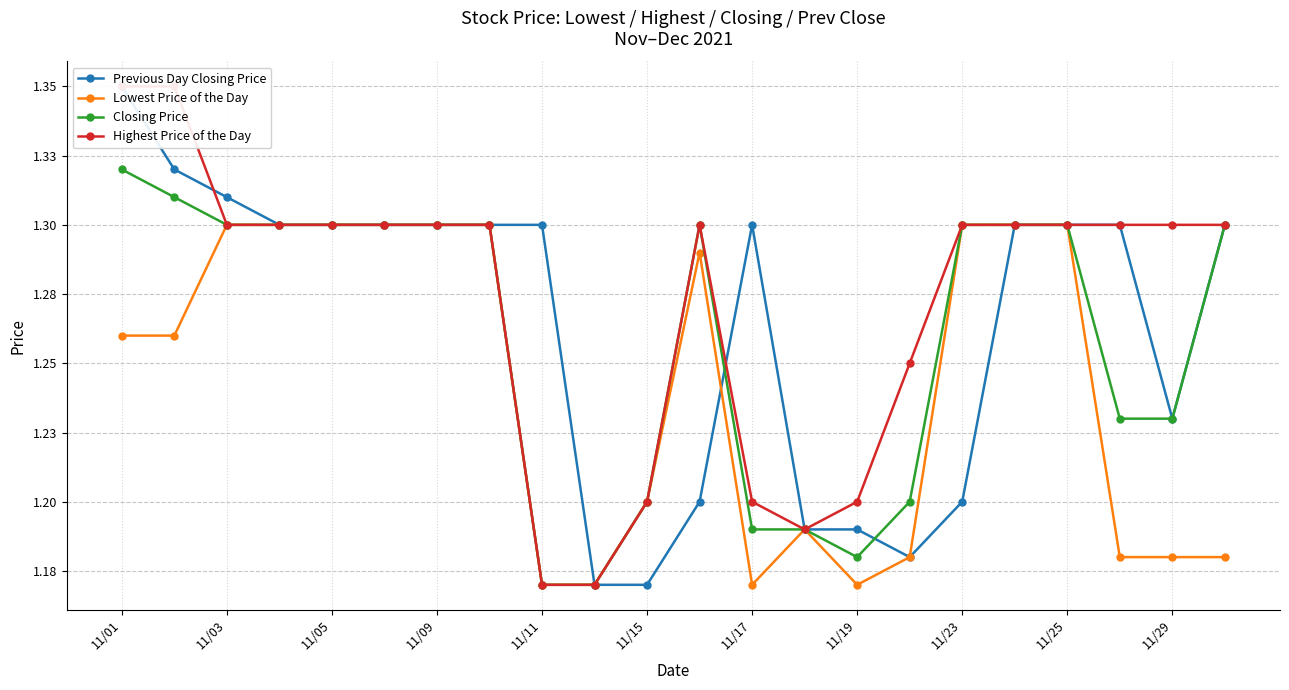

True or false: Closing Price and Lowest Price of the Day cross at least once.

False